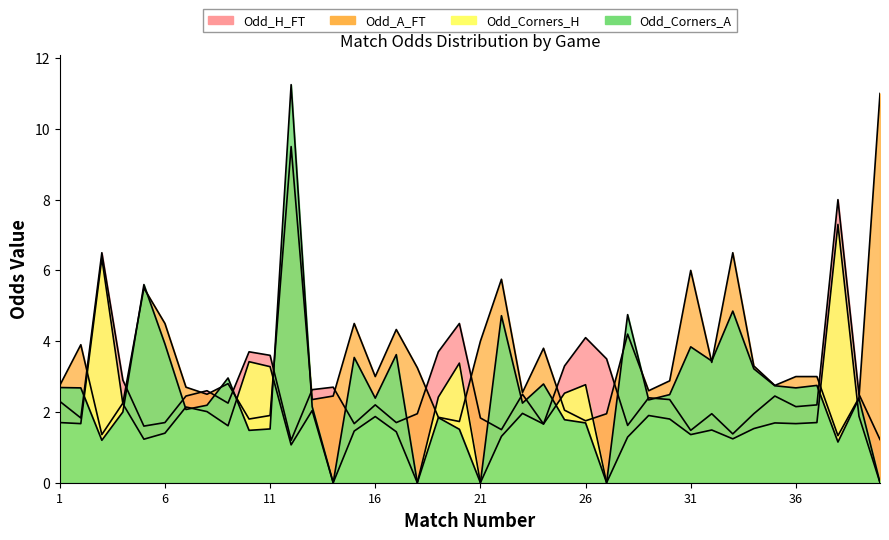

Is it true that Odd_A_FT equals 11.0 at 40?

True